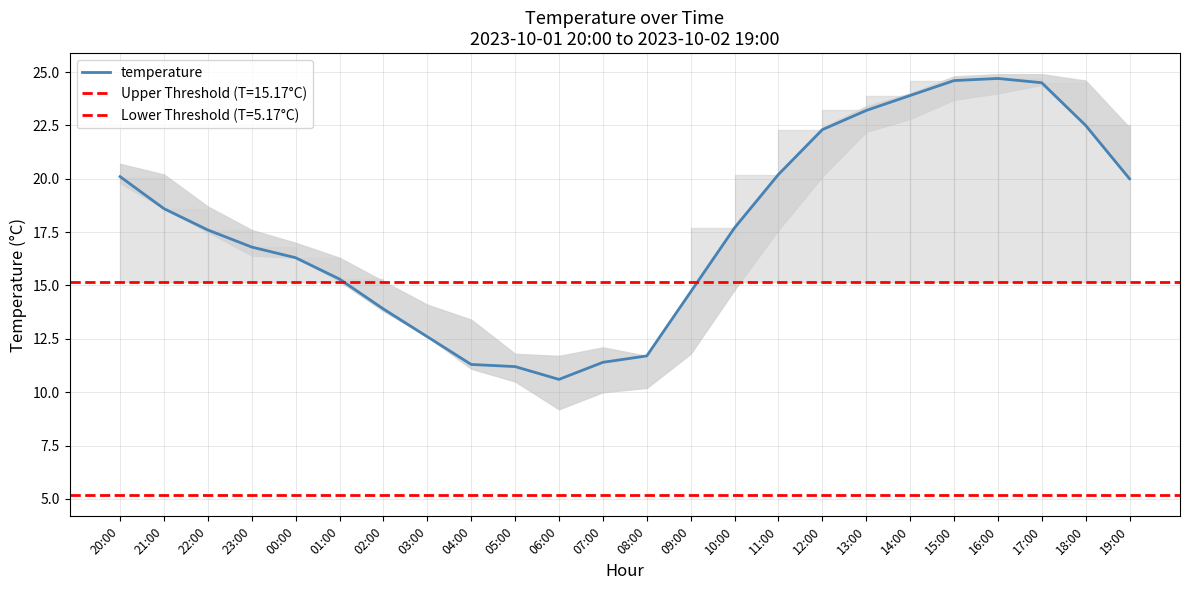

Between 17:00 and 00:00, which is larger?

17:00